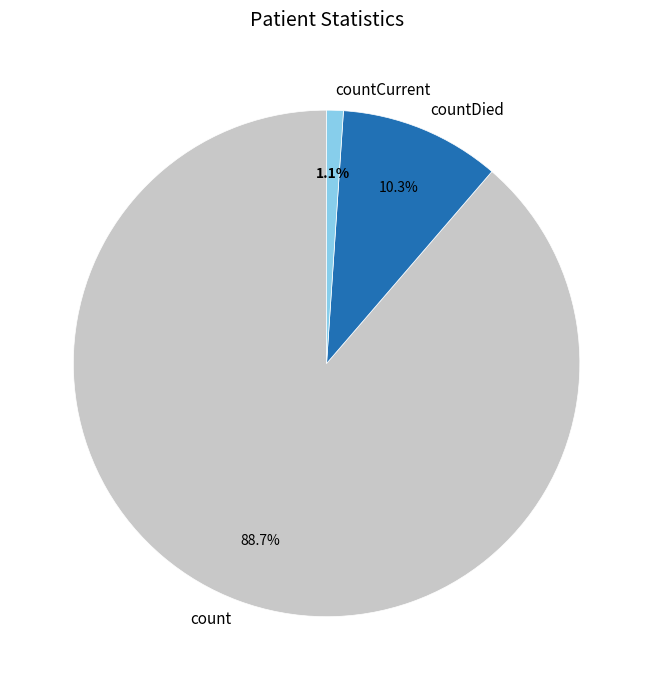

To the nearest percent, what portion does countDied represent?

10%